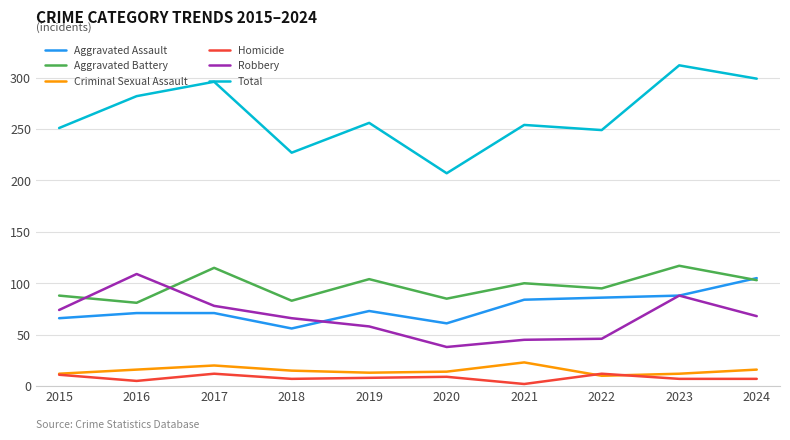

What is the sum of the Aggravated Battery values at 2019 and 2017?

219